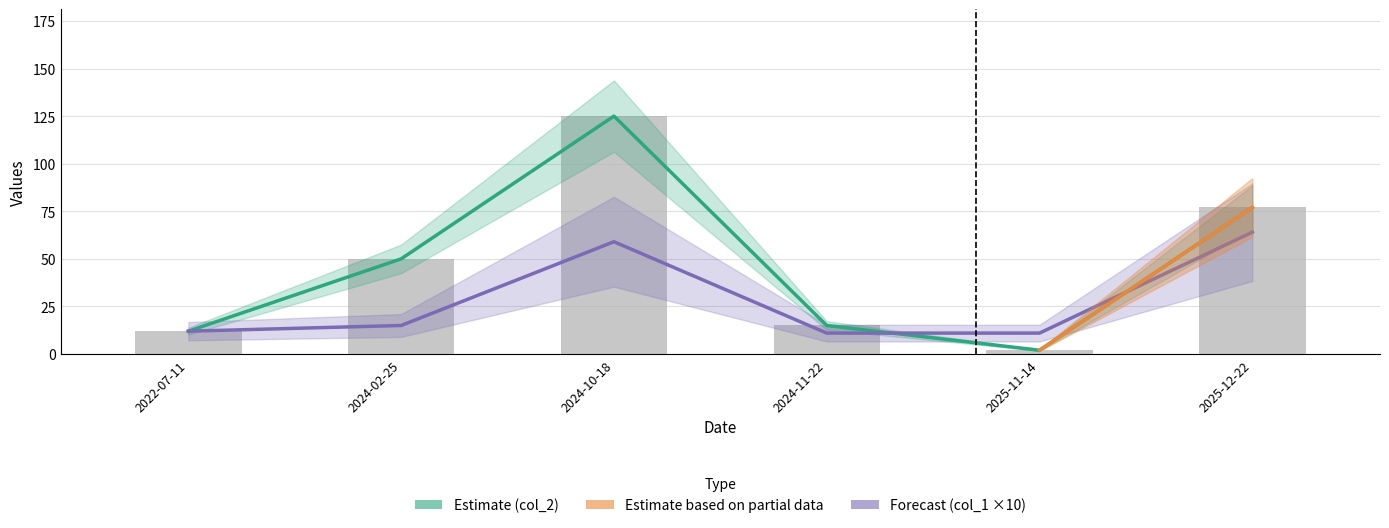

What is the difference between the maximum and minimum values in the col_1 series?

53